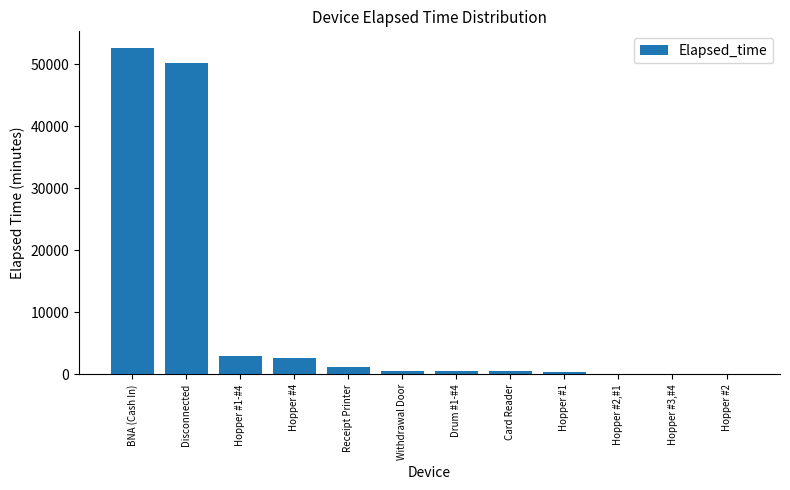

At which label is the value closest to 26347?

Hopper #1-#4